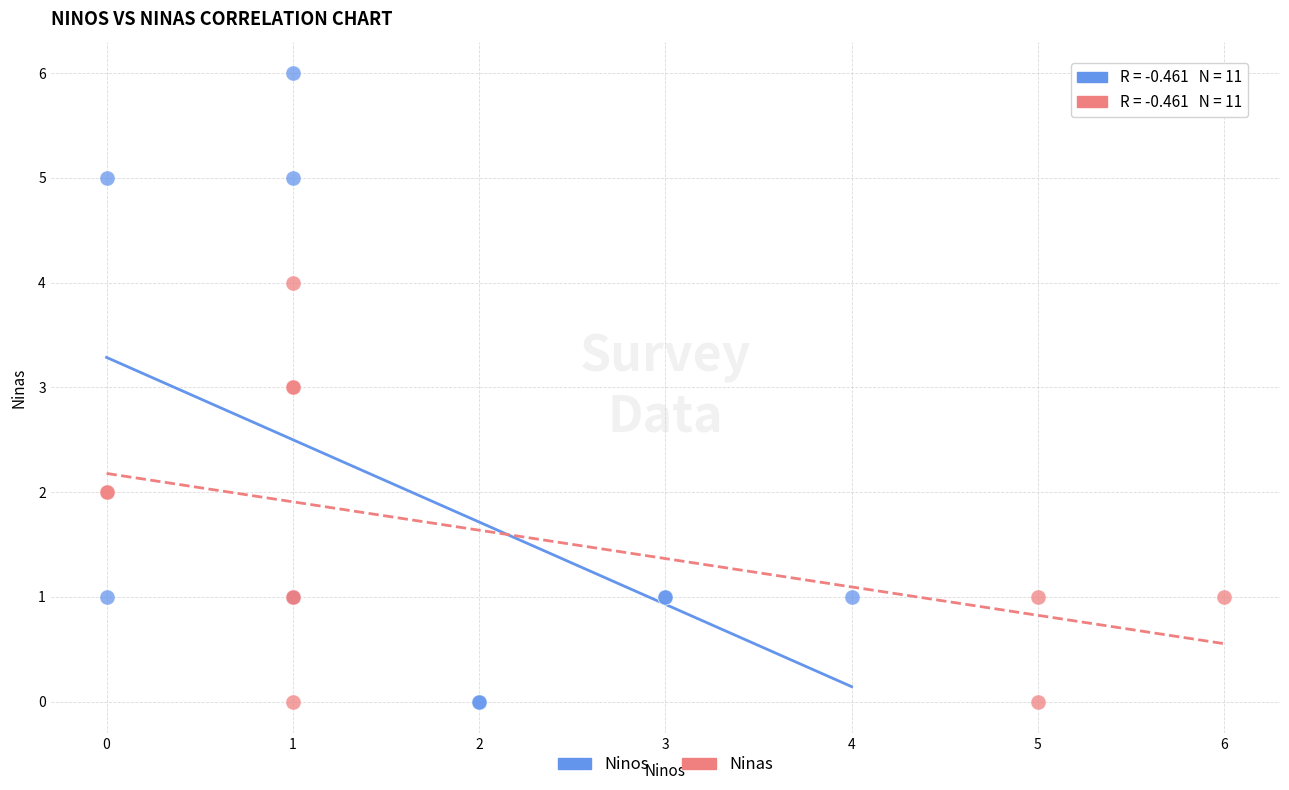

Which series contains the highest Y value?

Ninos